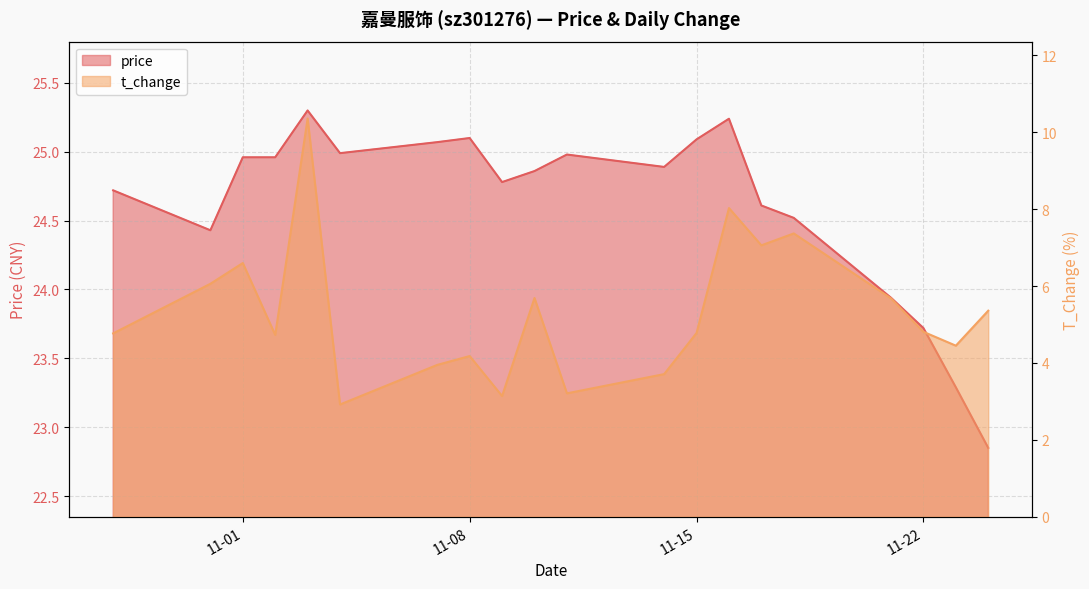

Which has a higher value, 2022-11-09 or 2022-11-11?

2022-11-11